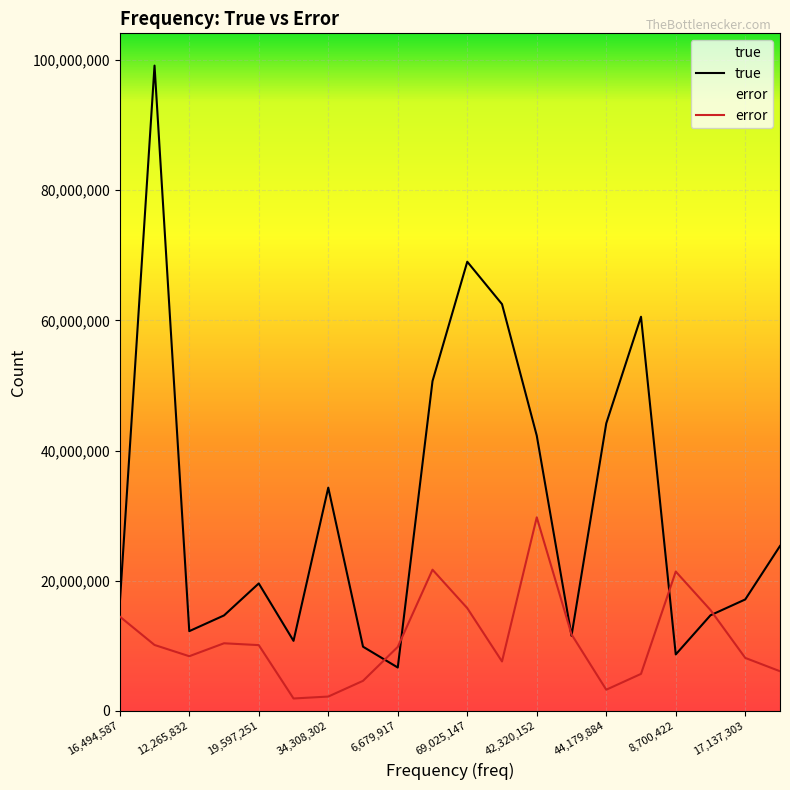

Count the number of categories in the chart.

20